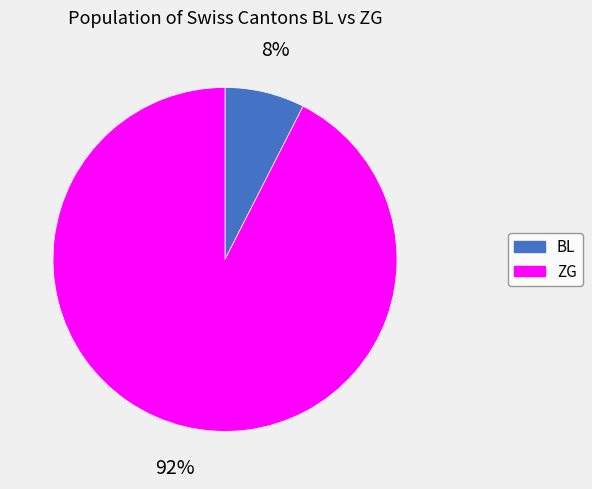

Which slice is the largest?

ZG